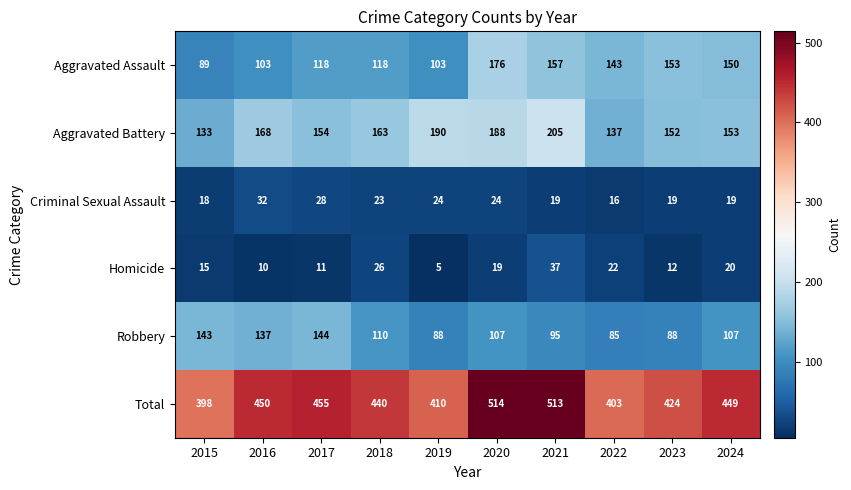

At which category is the sum across all series the highest?

2020